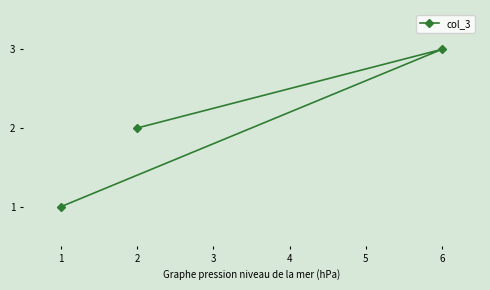

What is the ratio of the value at 6 to the value at 2?

1.5